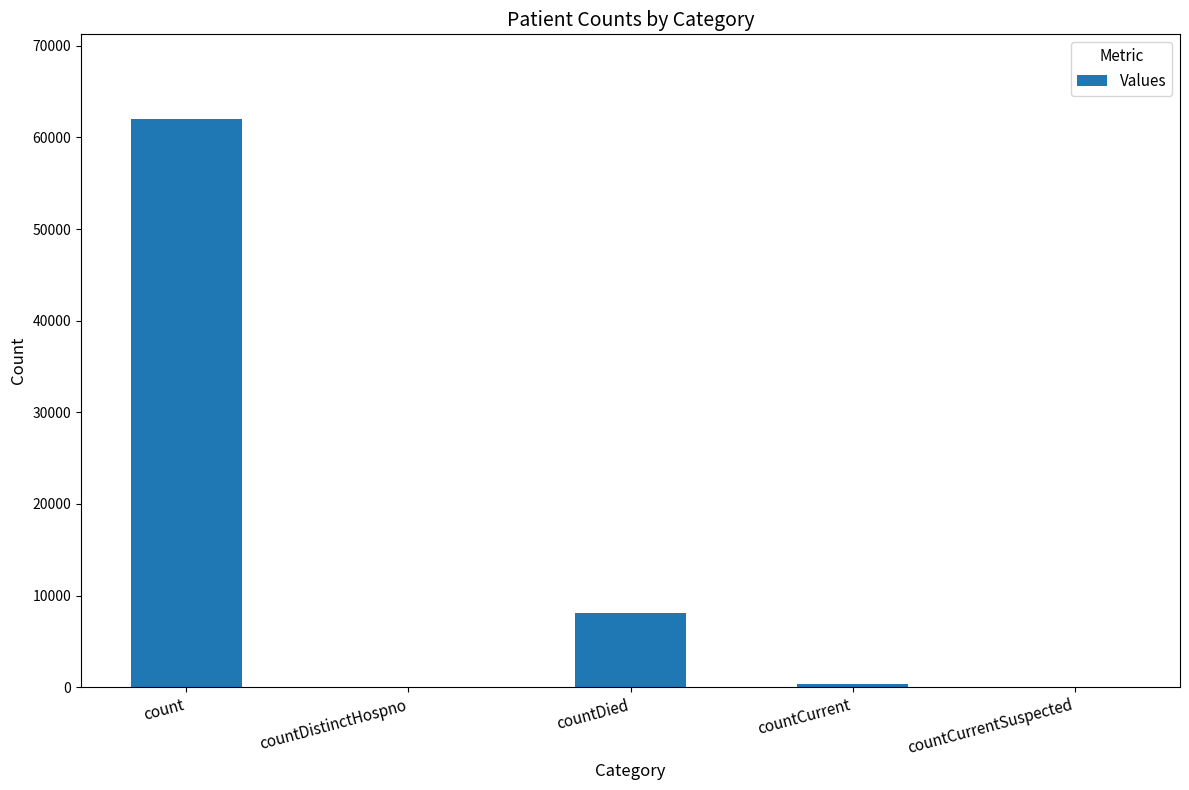

What is the sum of all values?

70428